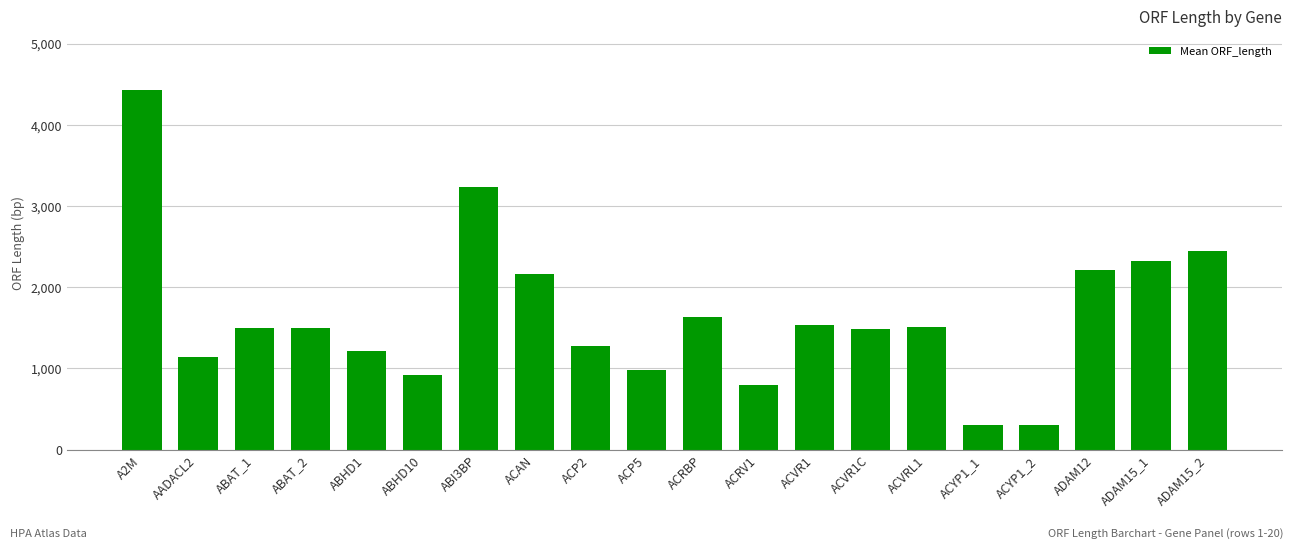

Which label corresponds to the largest value in the chart?

A2M